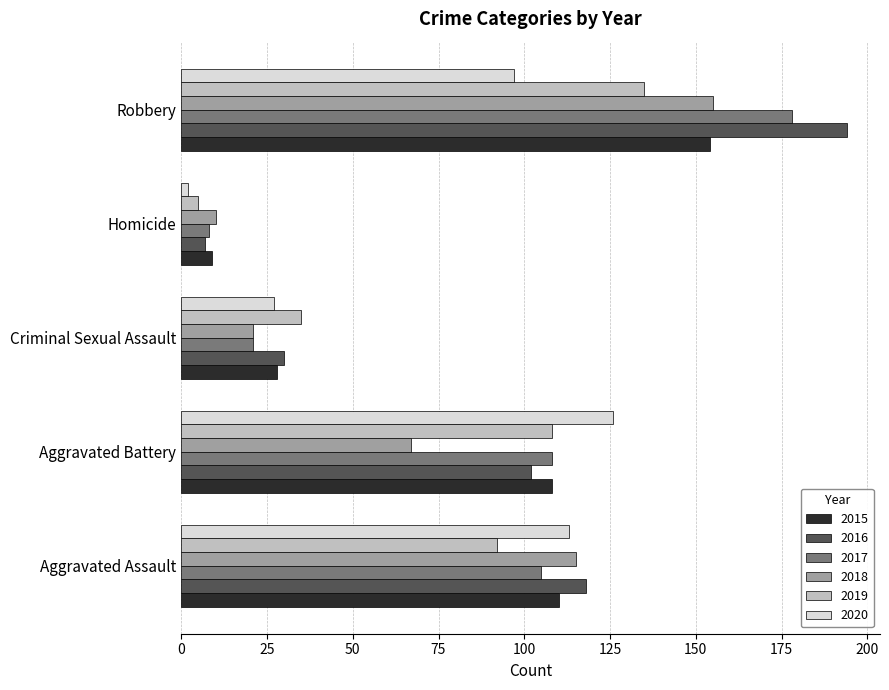

List the labels in order of 2020 value, smallest first.

Homicide, Criminal Sexual Assault, Robbery, Aggravated Assault, Aggravated Battery